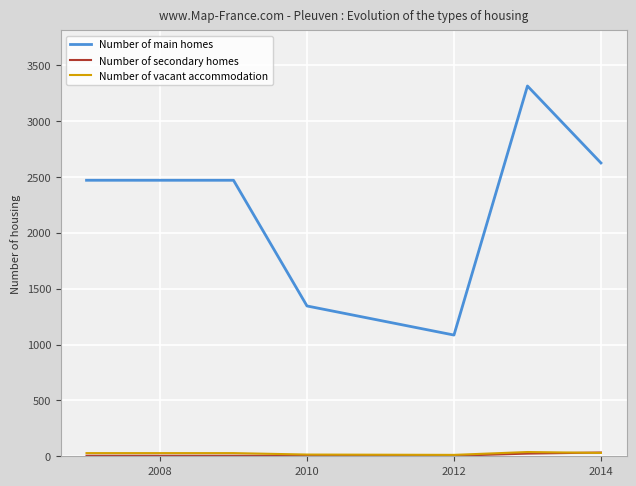

Is this an area chart (filled region under the line)?

No